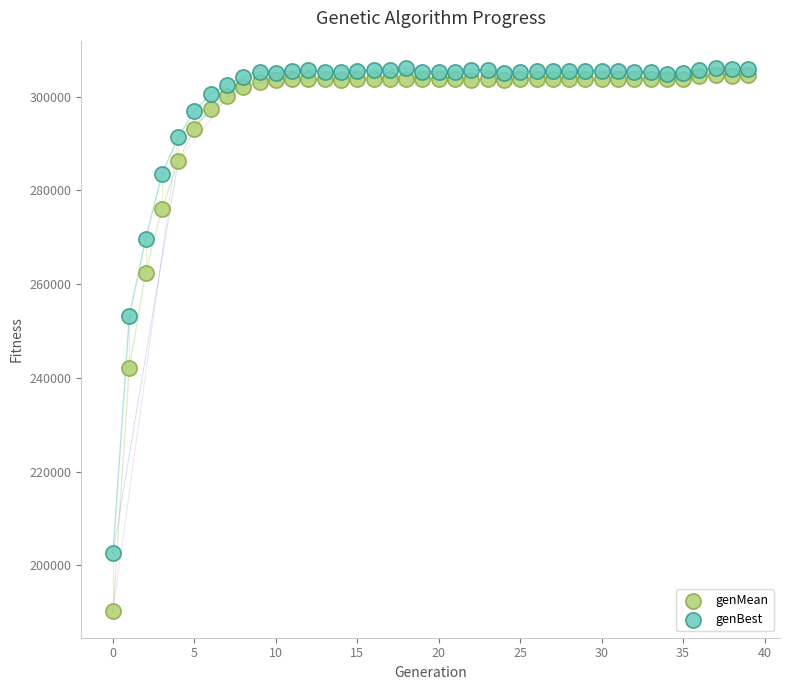

In the genBest series, what Y value is closest to 254422?

253126.0